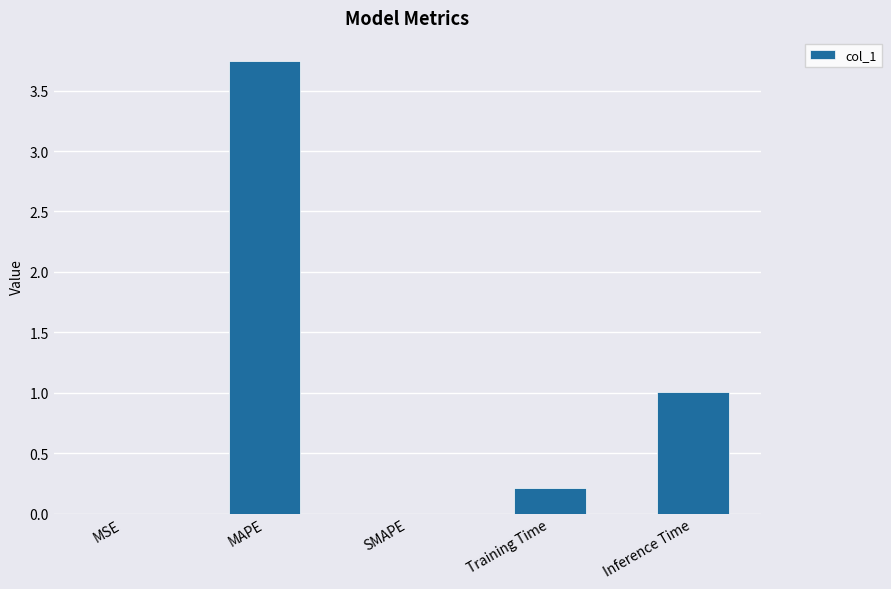

What is the sum of the values at MAPE and Inference Time?

4.8